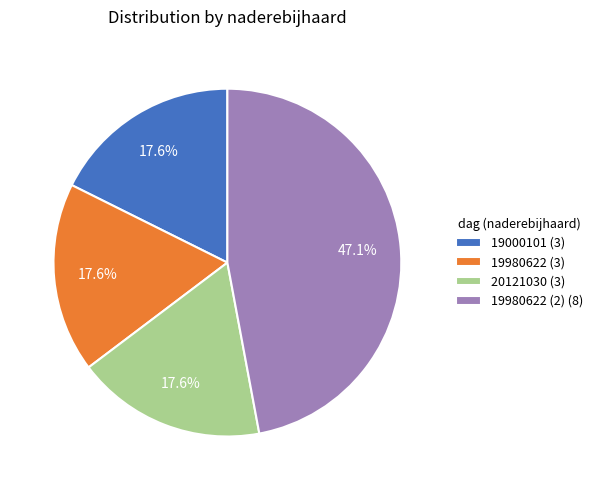

How many slices are in this pie chart?

4